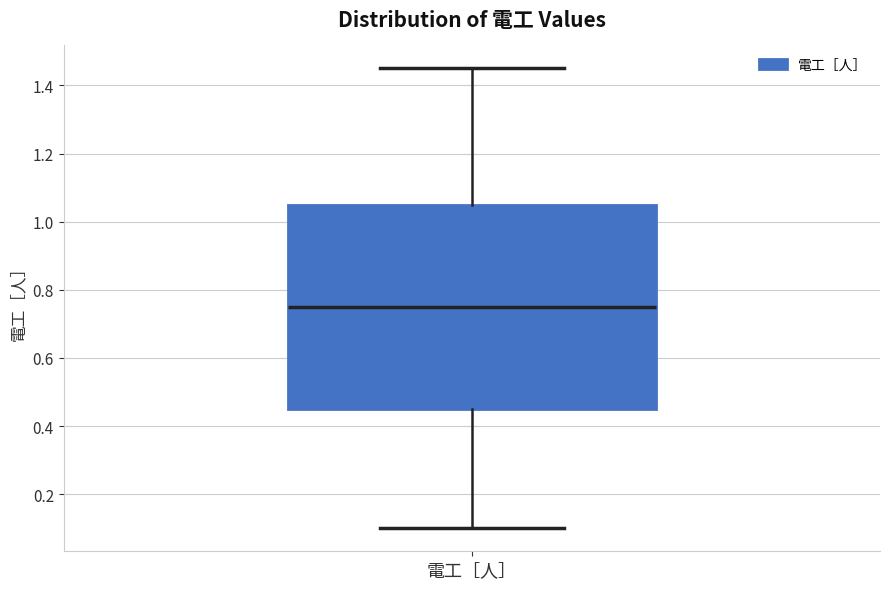

Read this box plot against the y-axis: the position of the median line, the range covered by the box, and the ends of both whiskers. The values are not printed on the chart, so give them approximately, as read against the axis.

median 0.76, box 0.46 to 1.06, whiskers 0.10 to 1.46